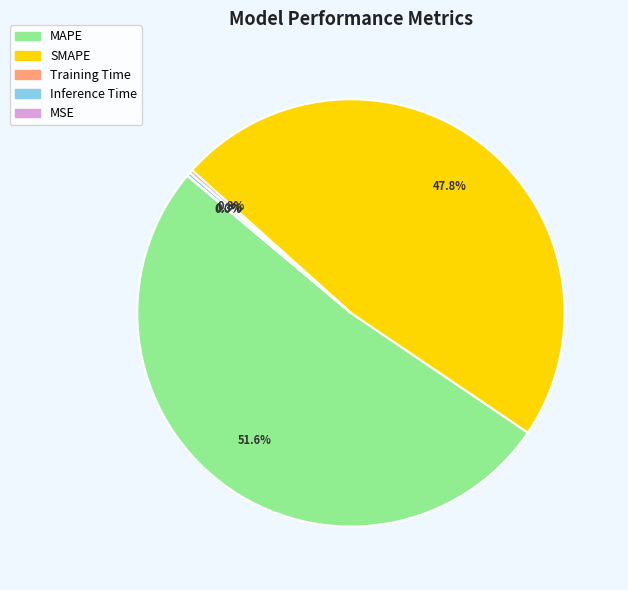

True or false: Inference Time accounts for 1% of the total.

False